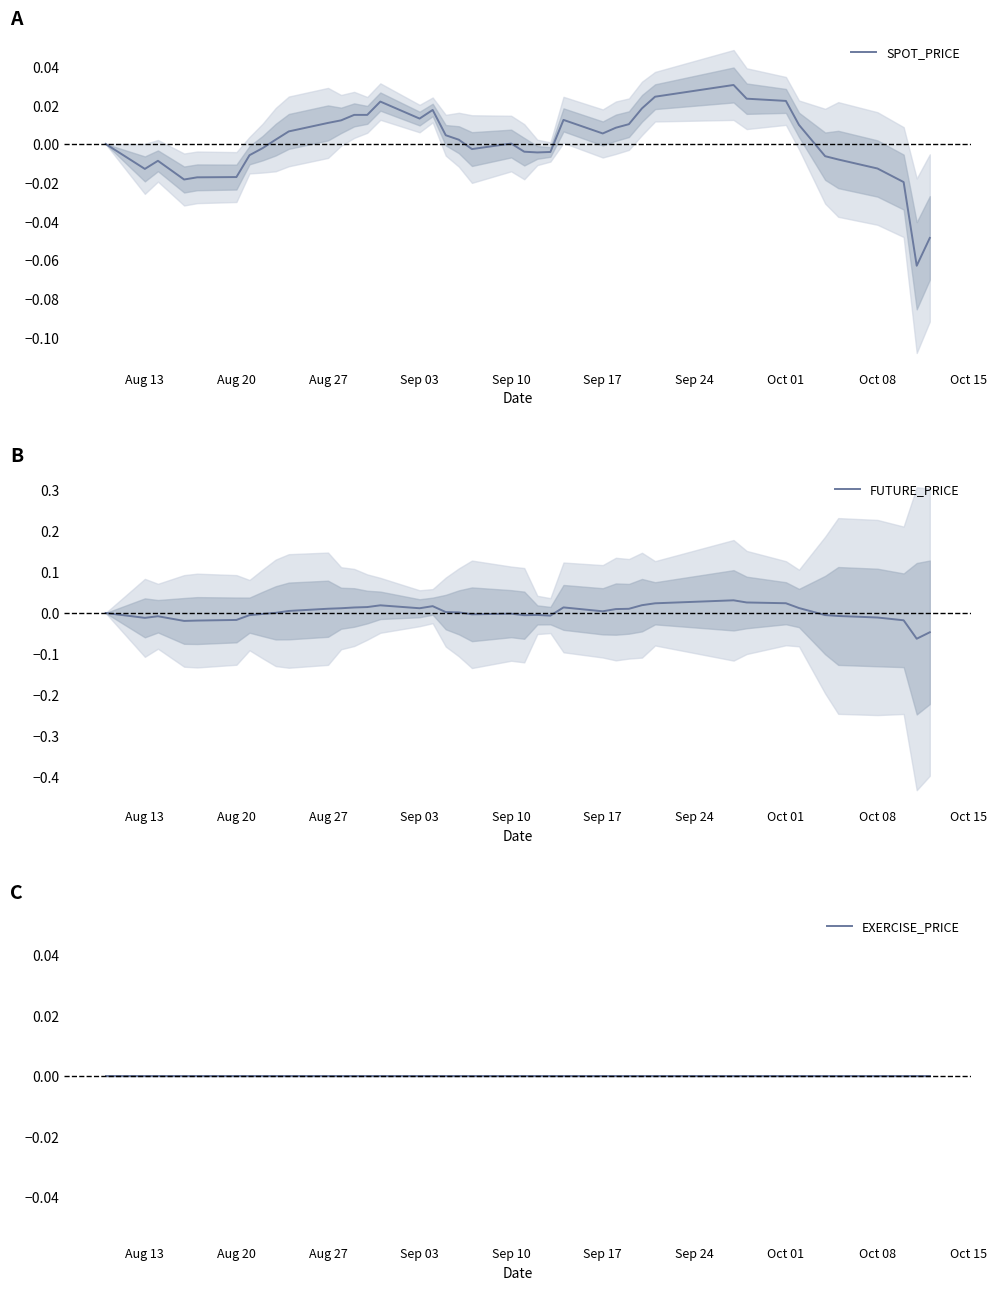

Is this an area chart (filled region under the line)?

No